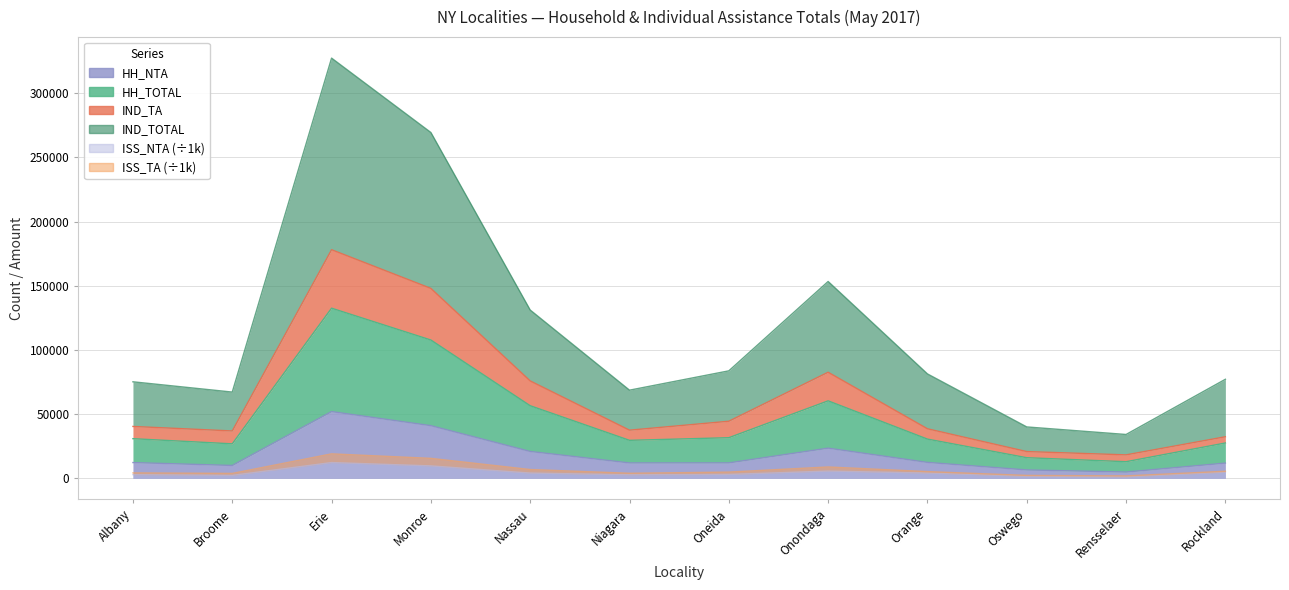

The value of ISS_NTA at Nassau is 2341.1. True or false?

False